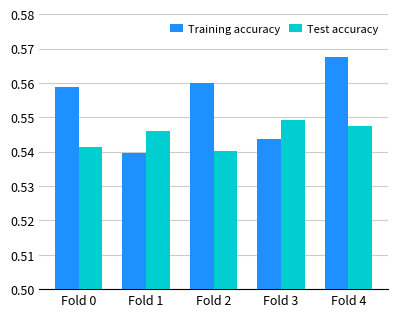

Rank the categories by Training accuracy value from lowest to highest.

Fold 1, Fold 3, Fold 0, Fold 2, Fold 4